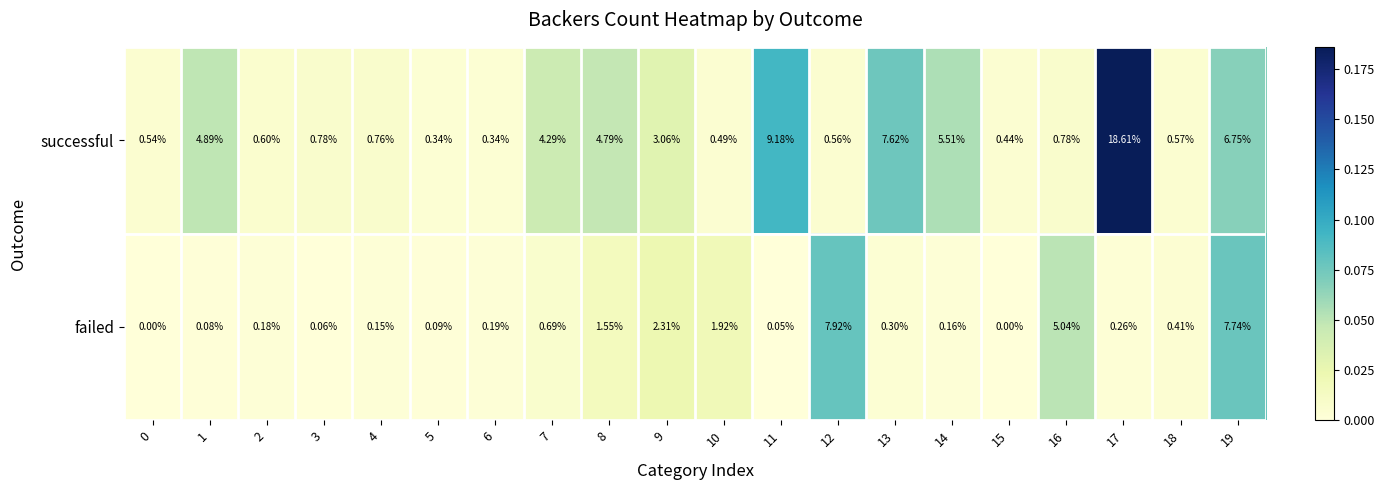

Which series has the widest spread of values?

successful